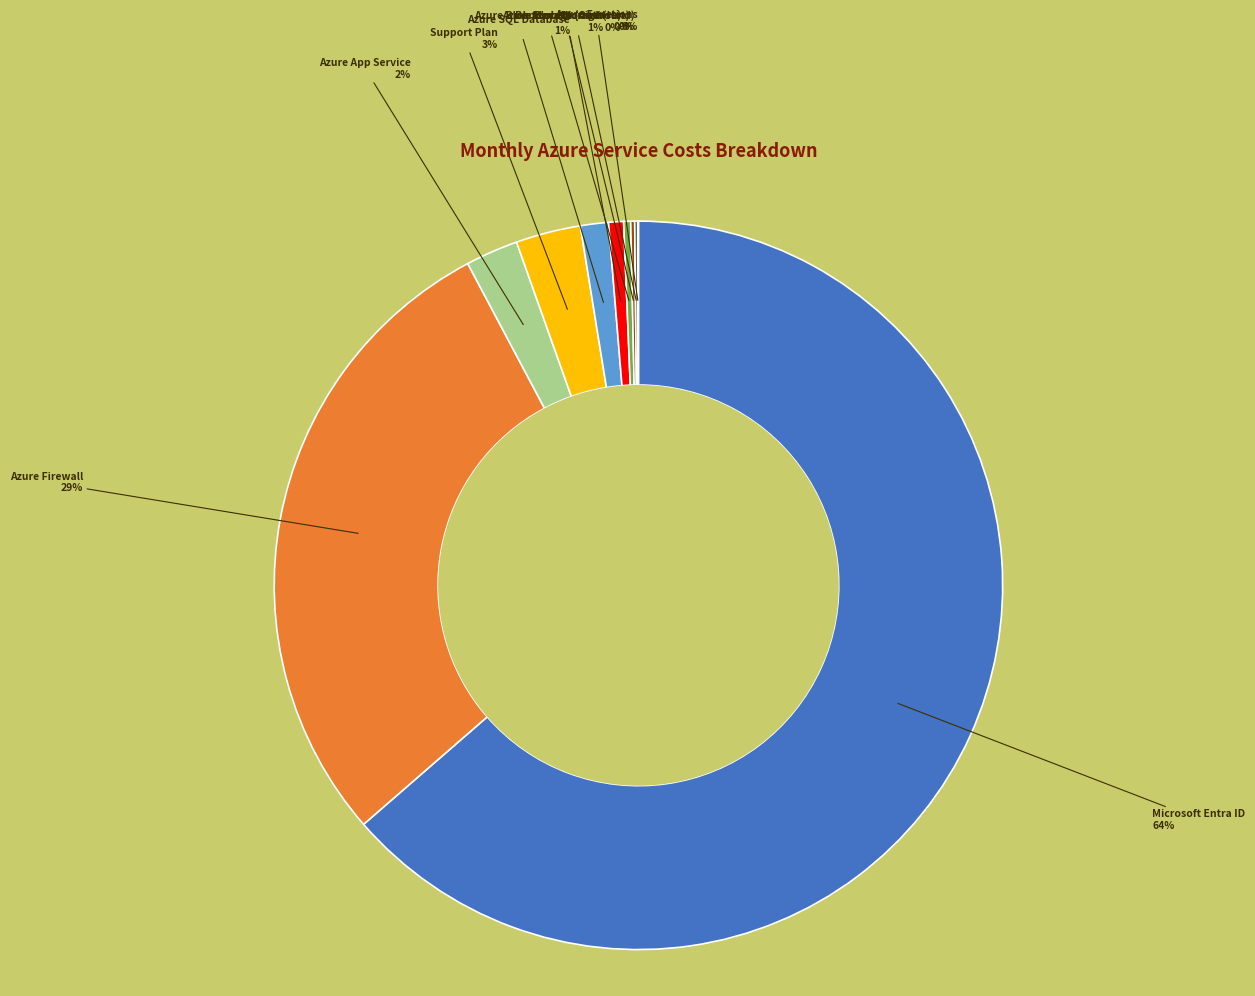

Is there any slice that represents more than half of the pie?

Yes